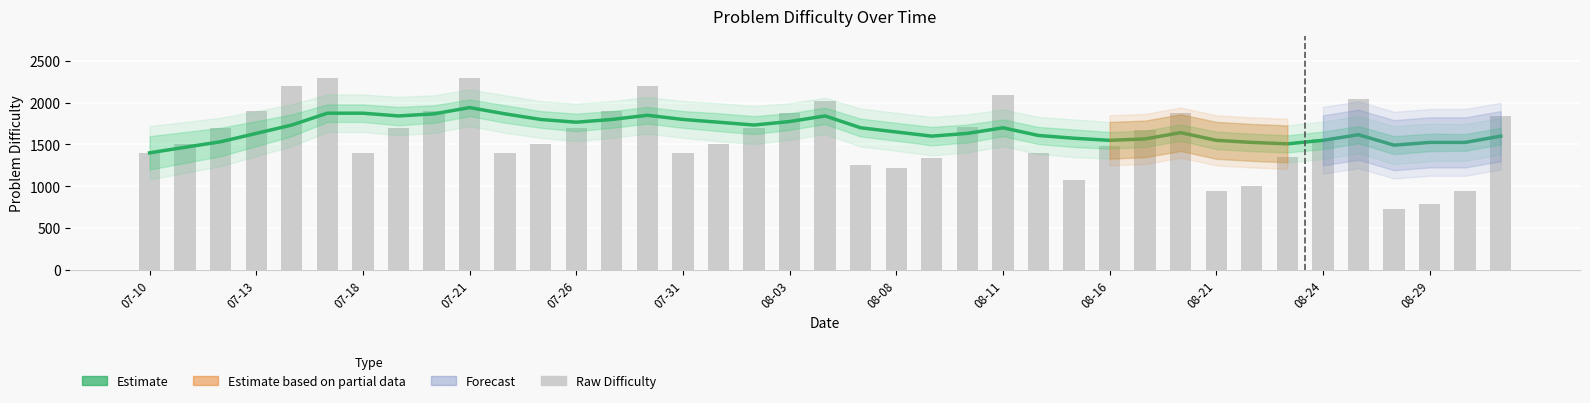

What is the value of the Raw Difficulty bar at the 24th from the left?

1714